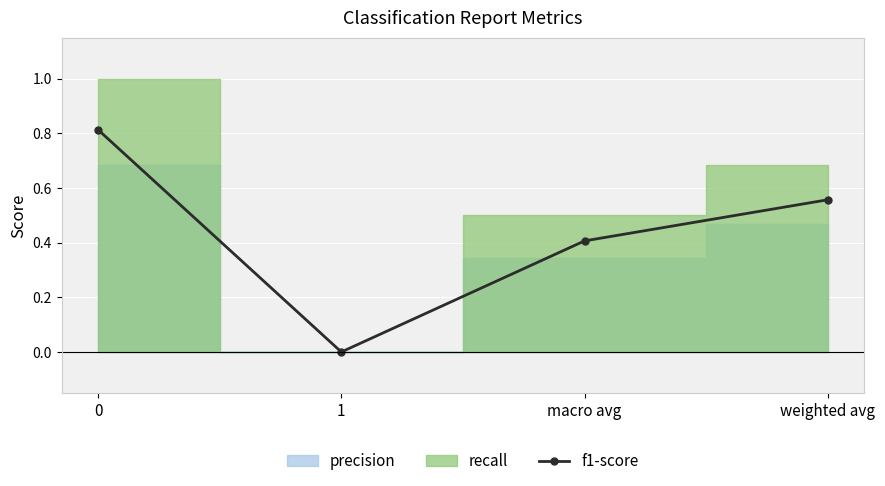

Reading left to right, extract all data points from this chart.

0.8	0.0	0.4	0.6